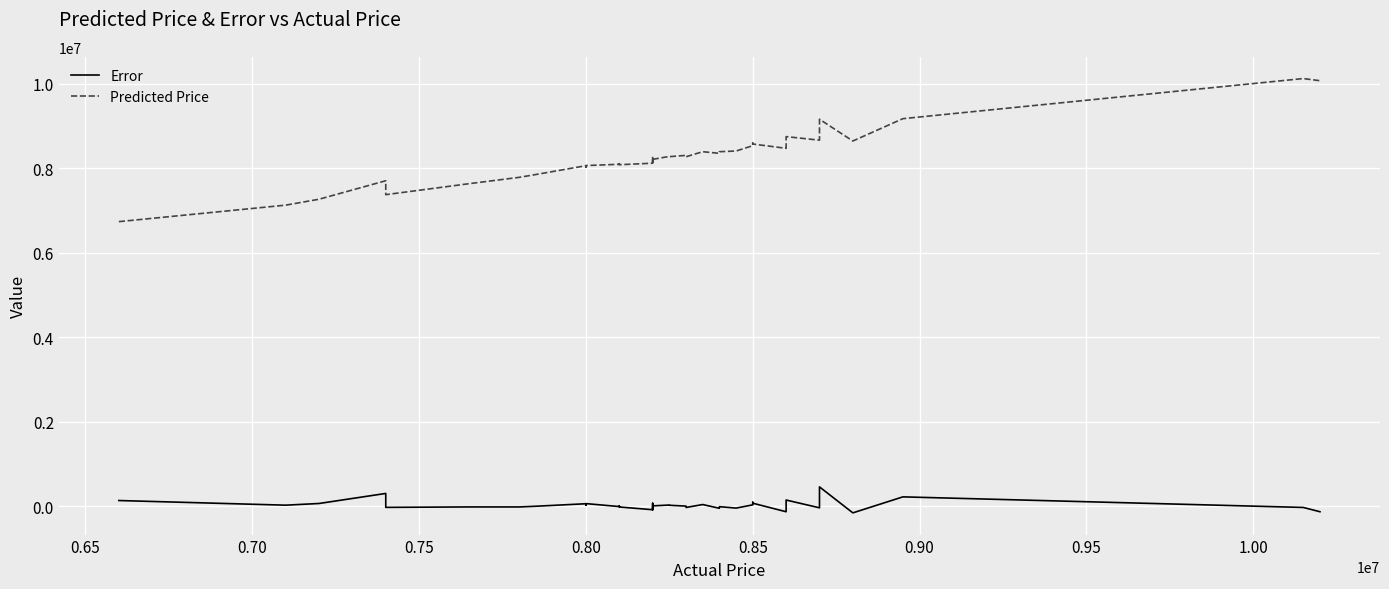

True or false: Error has a value of 74750.0 at 0.85.

True